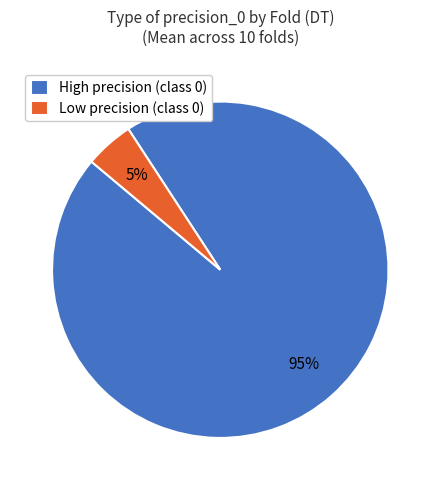

Is there any slice that represents more than half of the pie?

Yes